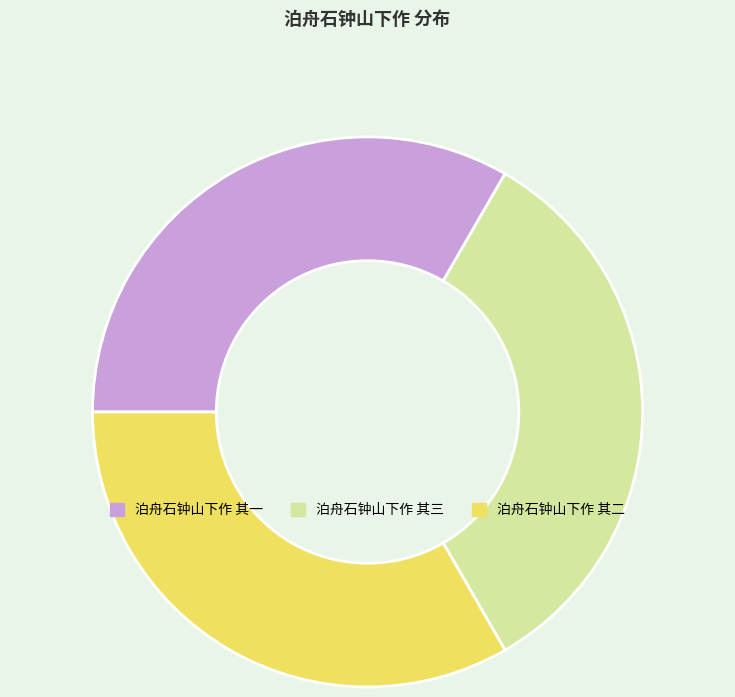

Is it true that 泊舟石钟山下作 其二 is 33% of the pie?

True